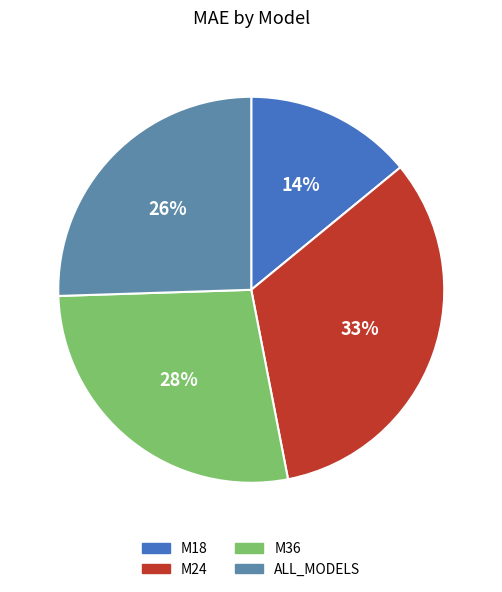

How many slices are in this pie chart?

4